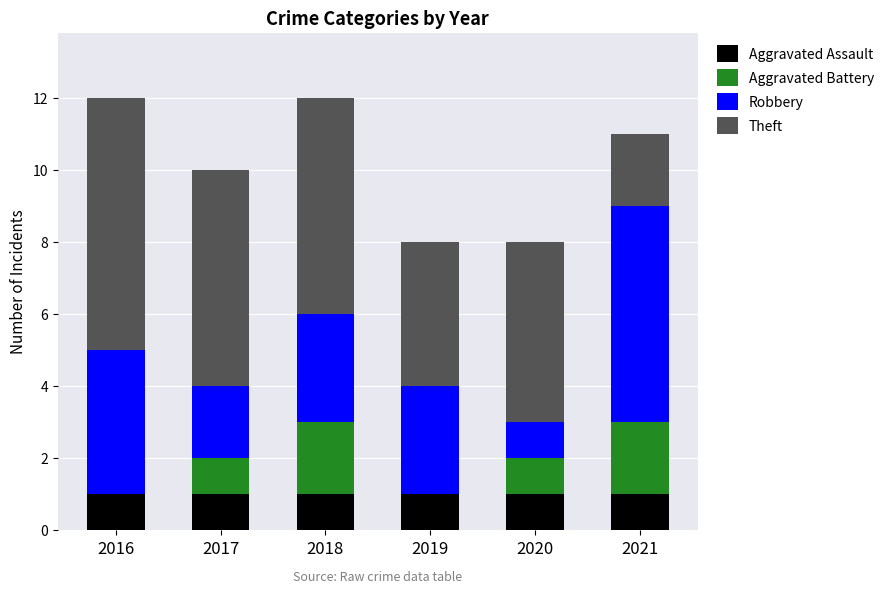

What is the total value across all series at 2020?

8